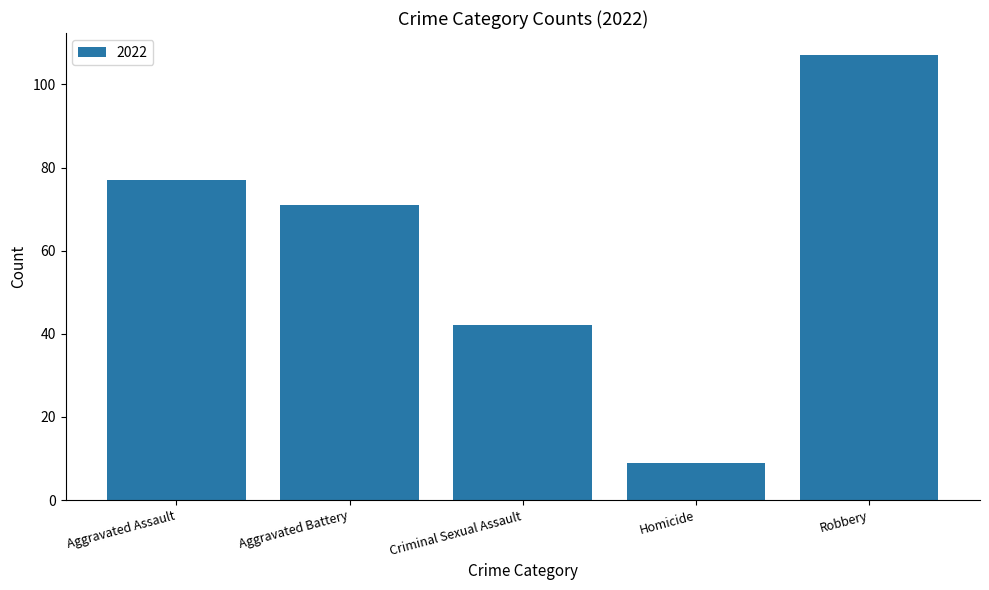

What is the sum of all values?

306